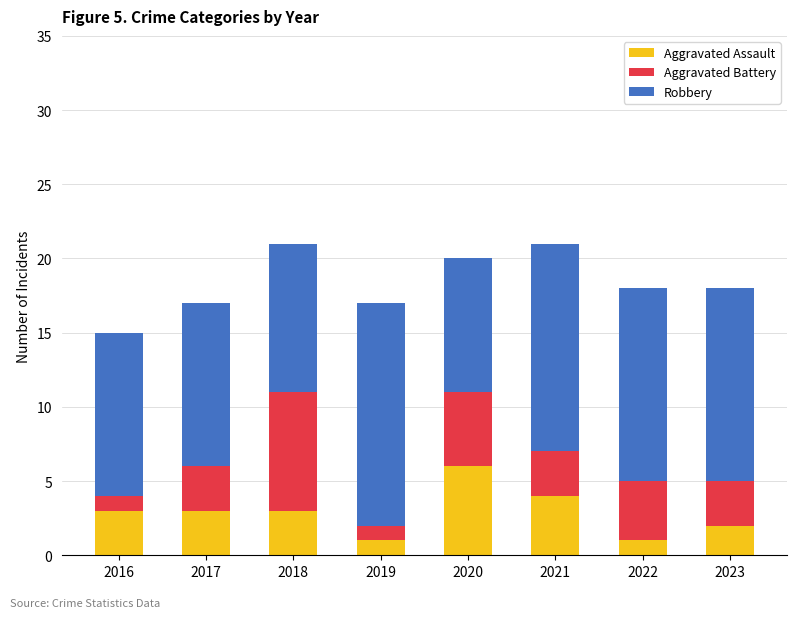

What is the sum of all Aggravated Assault values?

23